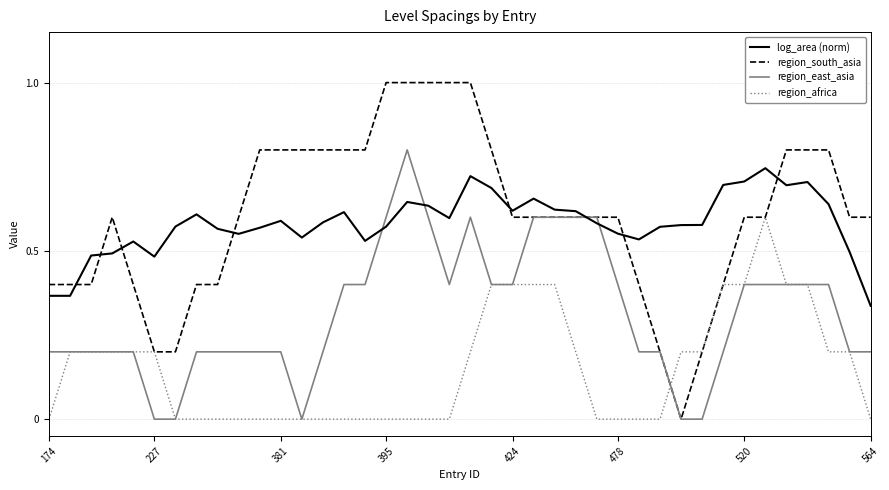

Which series has the widest spread of values?

region_south_asia